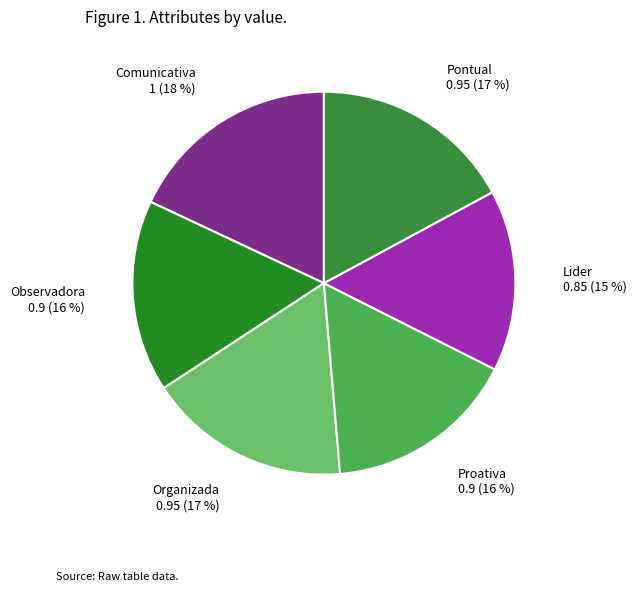

Is the sum of Comunicativa and Organizada greater than half?

No